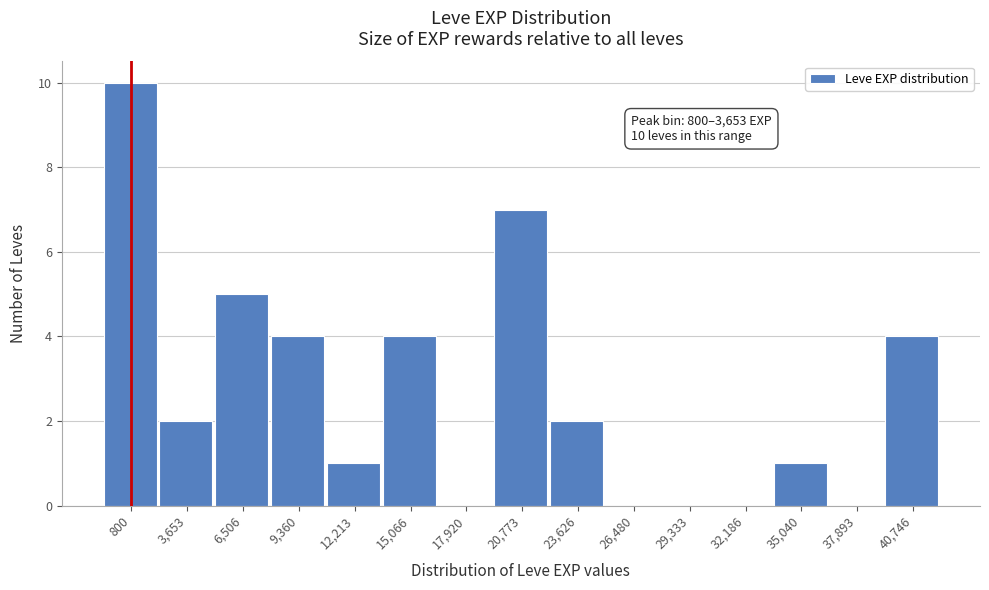

Reading left to right, what are all the values shown in this chart?

800=10	3,653=2	6,506=5	9,360=4	12,213=1	15,066=4	17,920=0	20,773=7	23,626=2	26,480=0	29,333=0	32,186=0	35,040=1	37,893=0	40,746=4